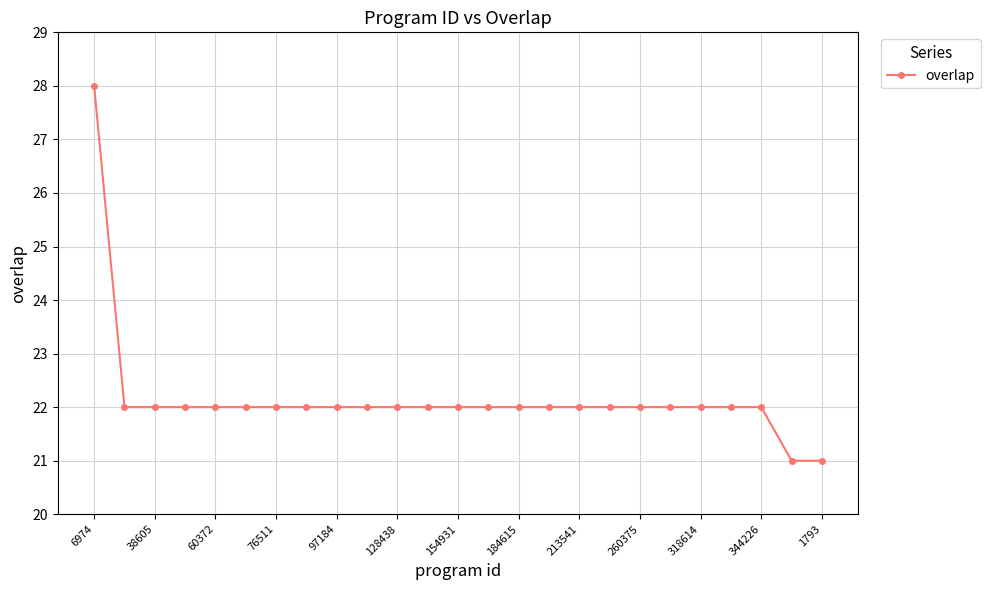

What is the average value?

22